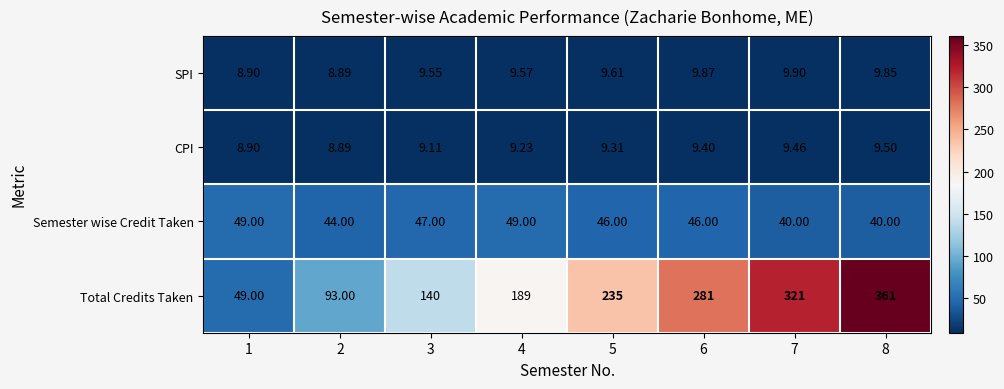

At which category does the chart reach its minimum across all series?

2